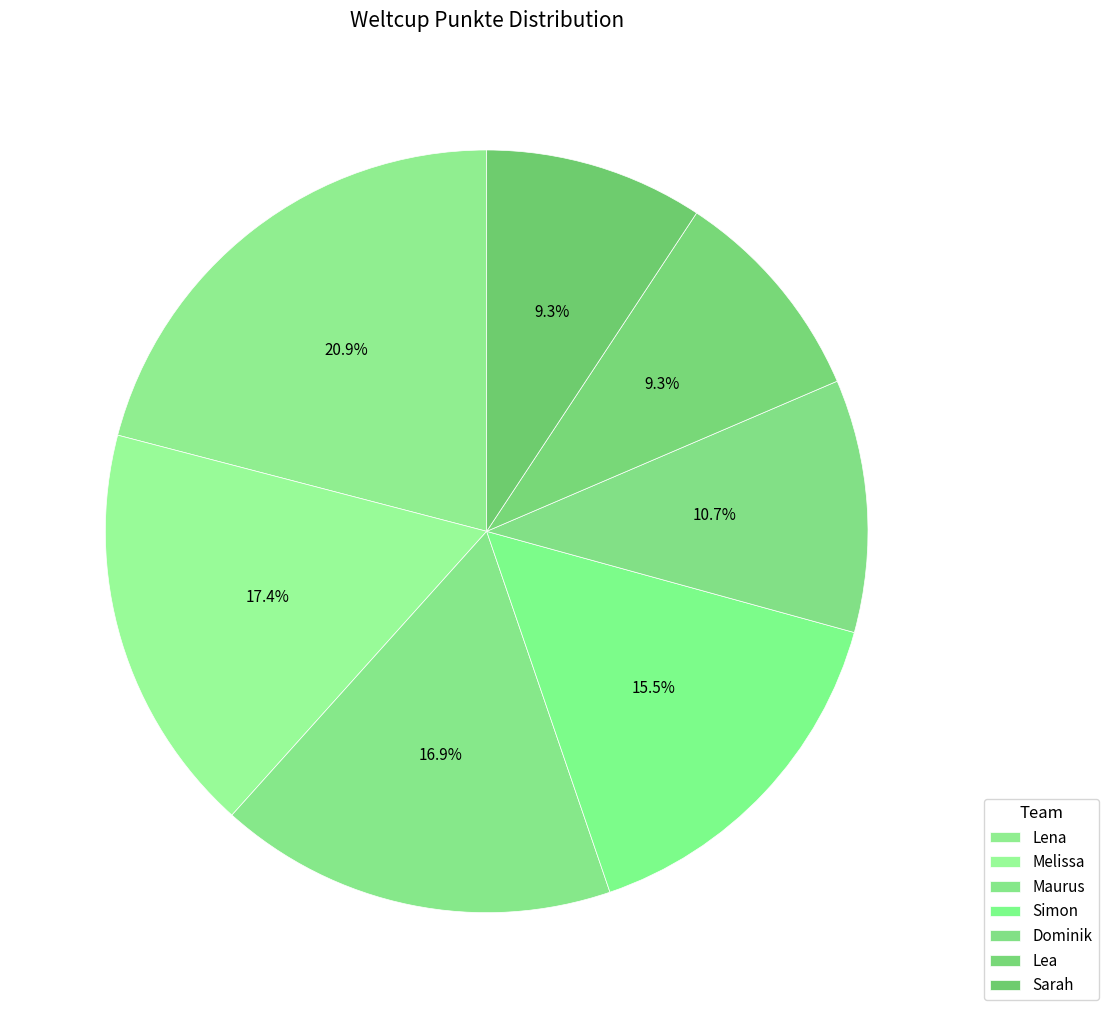

To the nearest percent, what percentage of the pie is Sarah?

9%